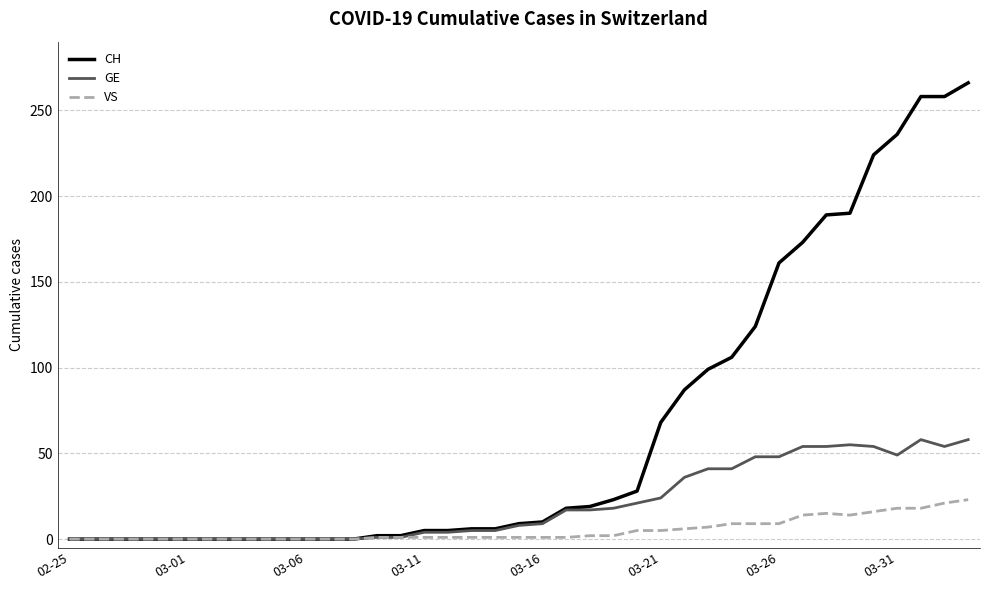

List the series in order of their overall mean, lowest first.

VS, GE, CH